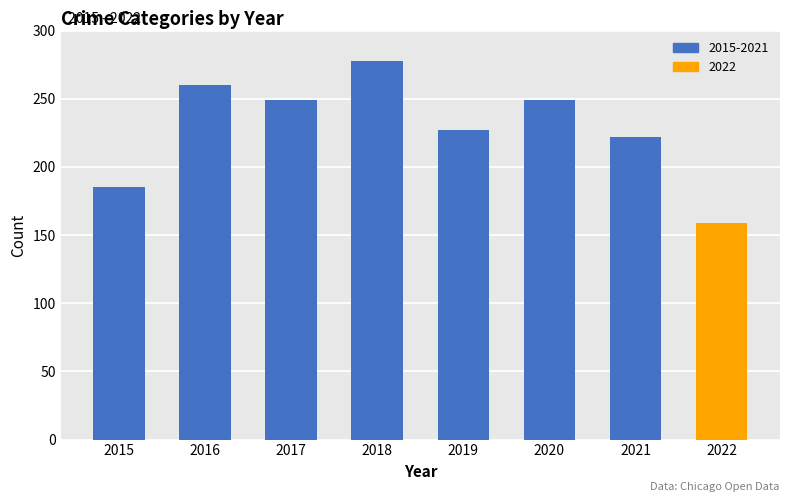

What is the maximum value shown in the chart?

278